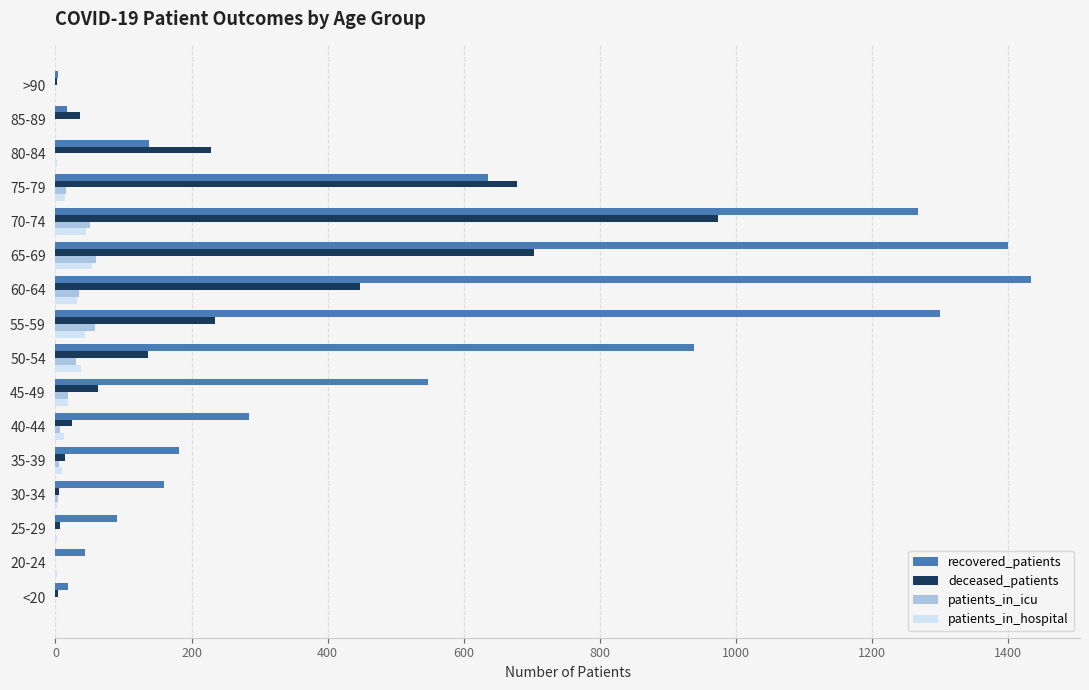

The recovered_patients series shows 636 at 75-79. True or false?

True